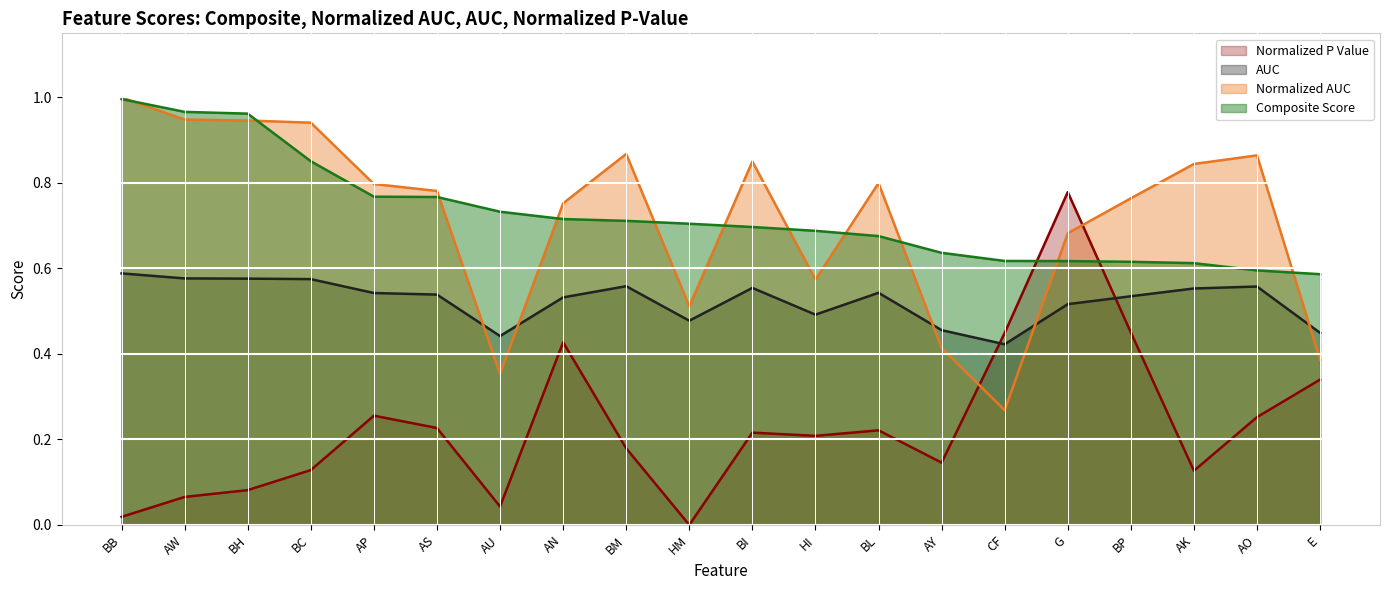

How many lines are shown in the chart?

4